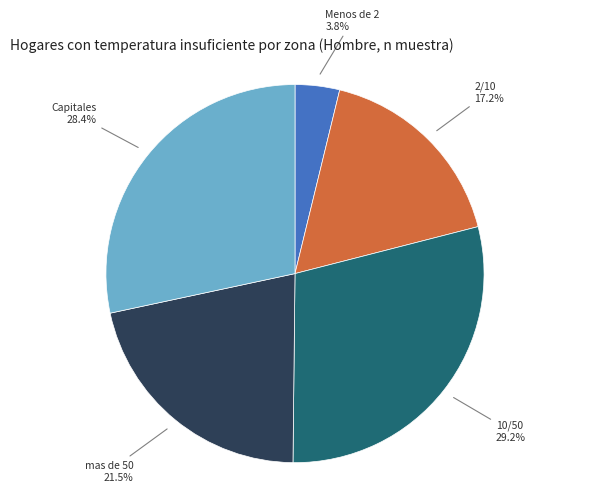

What percentage do Menos de 2 and 2/10 together represent?

21.0%